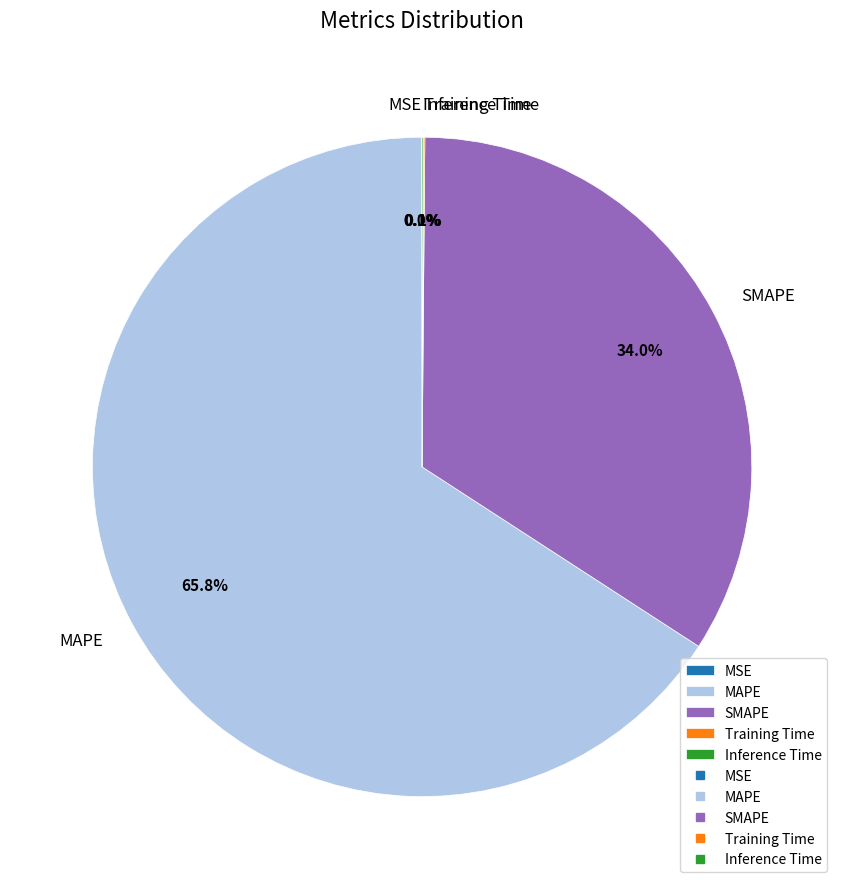

To the nearest percent, what is the difference between the largest and smallest slice percentages?

66%